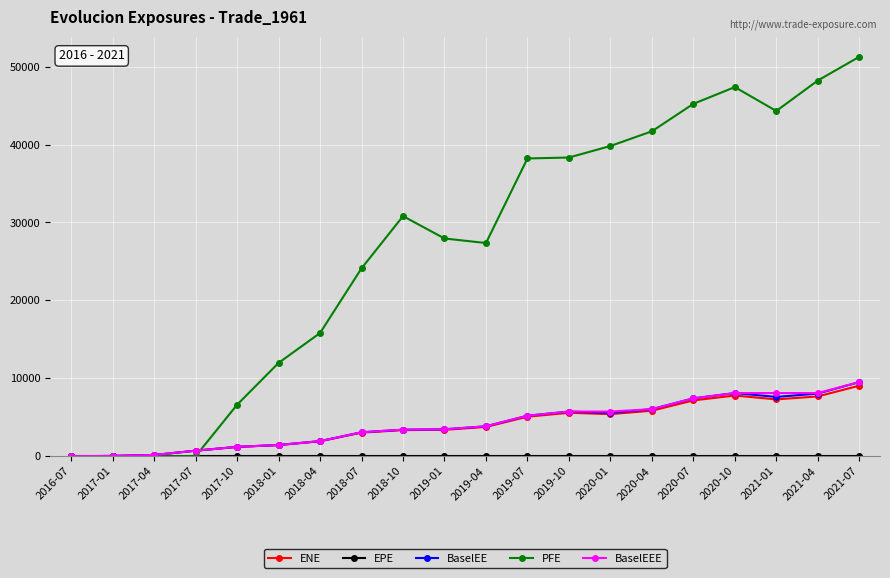

At how many categories does at least one series exceed 10518?

15